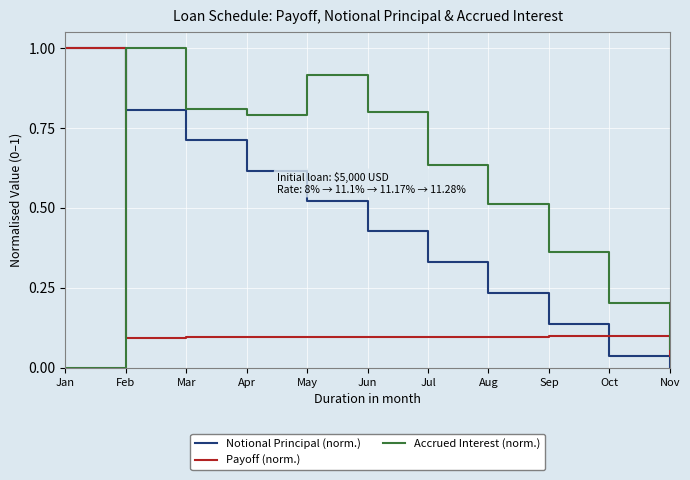

True or false: Accrued Interest (norm.) has more than 2 interior local peaks.

False